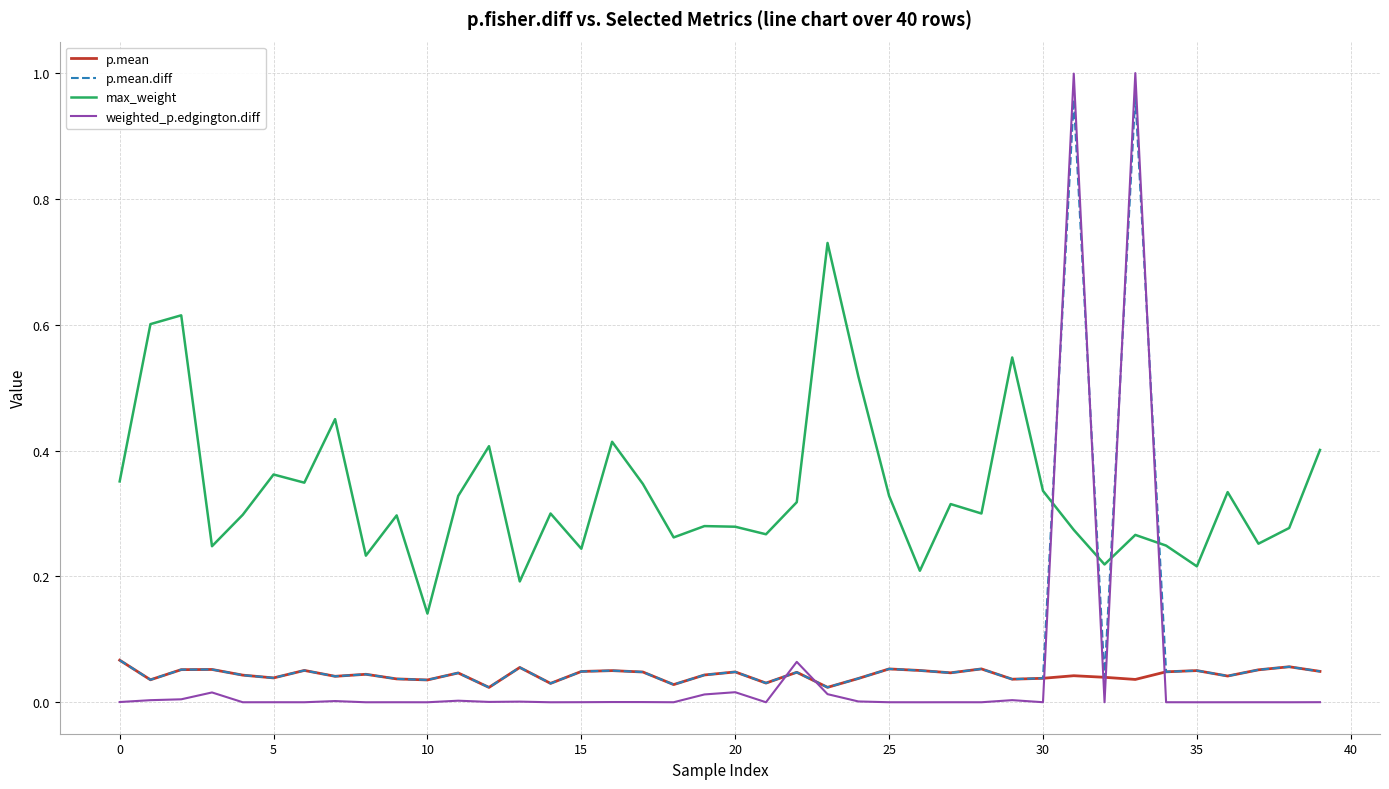

Which series has the widest spread of values?

weighted_p.edgington.diff